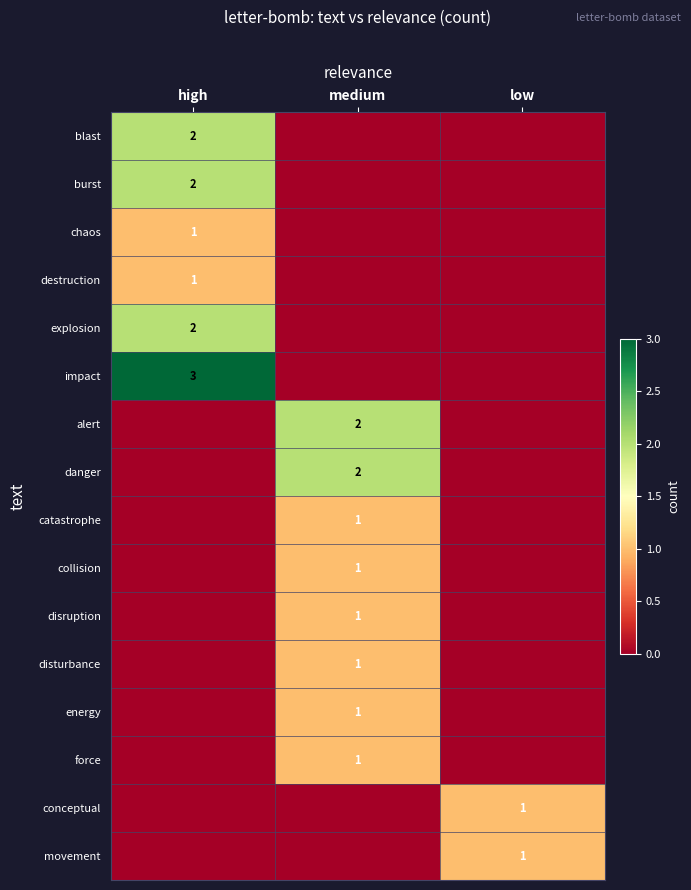

The value of impact at high is 1. True or false?

False